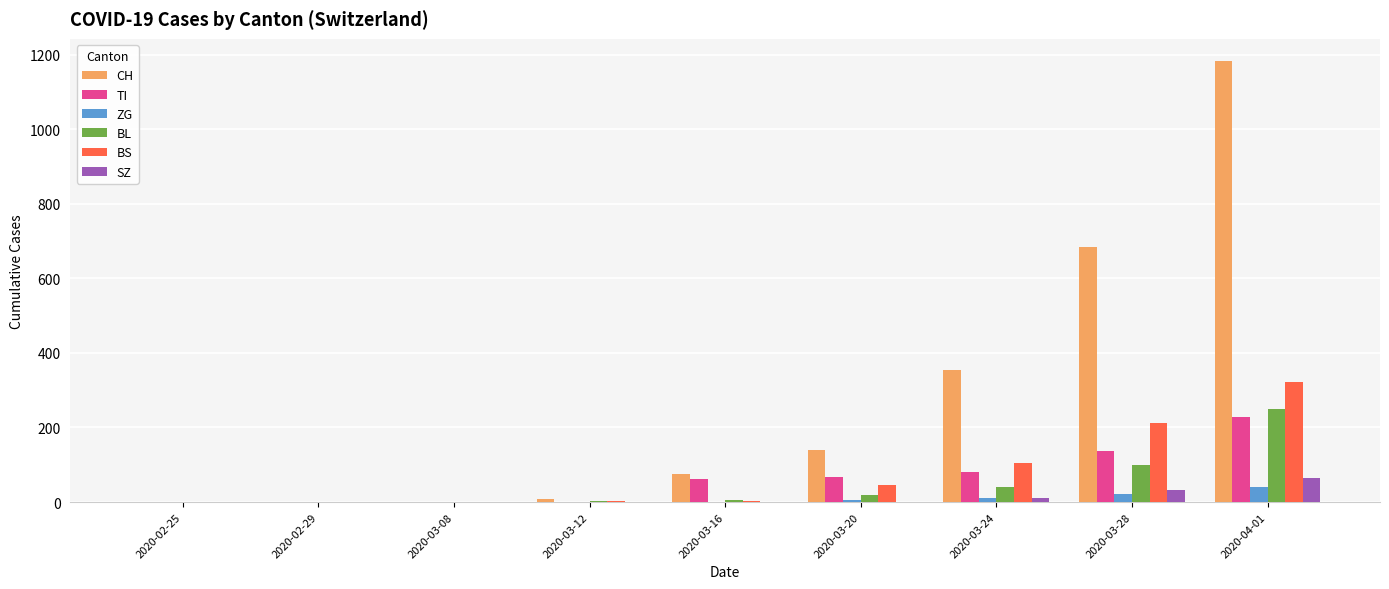

Count the number of data series in this chart.

6